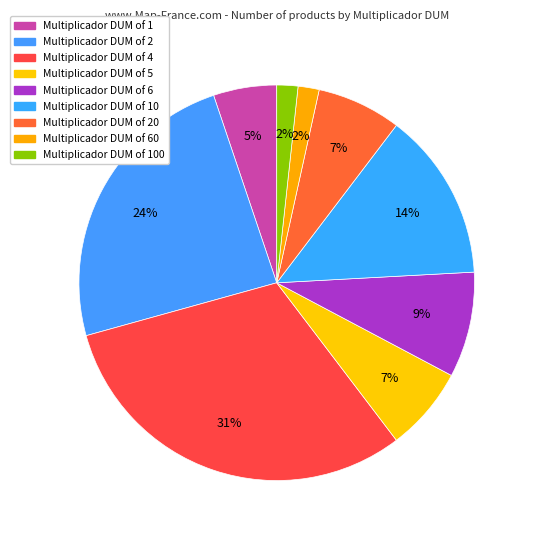

To the nearest percent, what is the average slice percentage?

11%